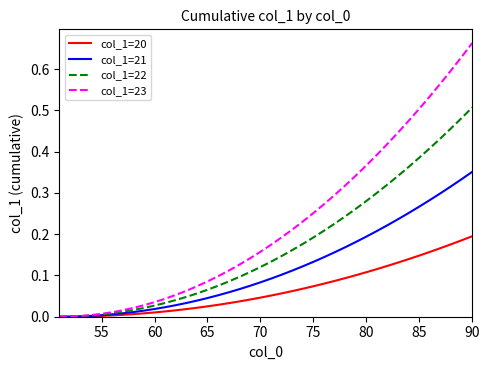

How many lines are shown in the chart?

4